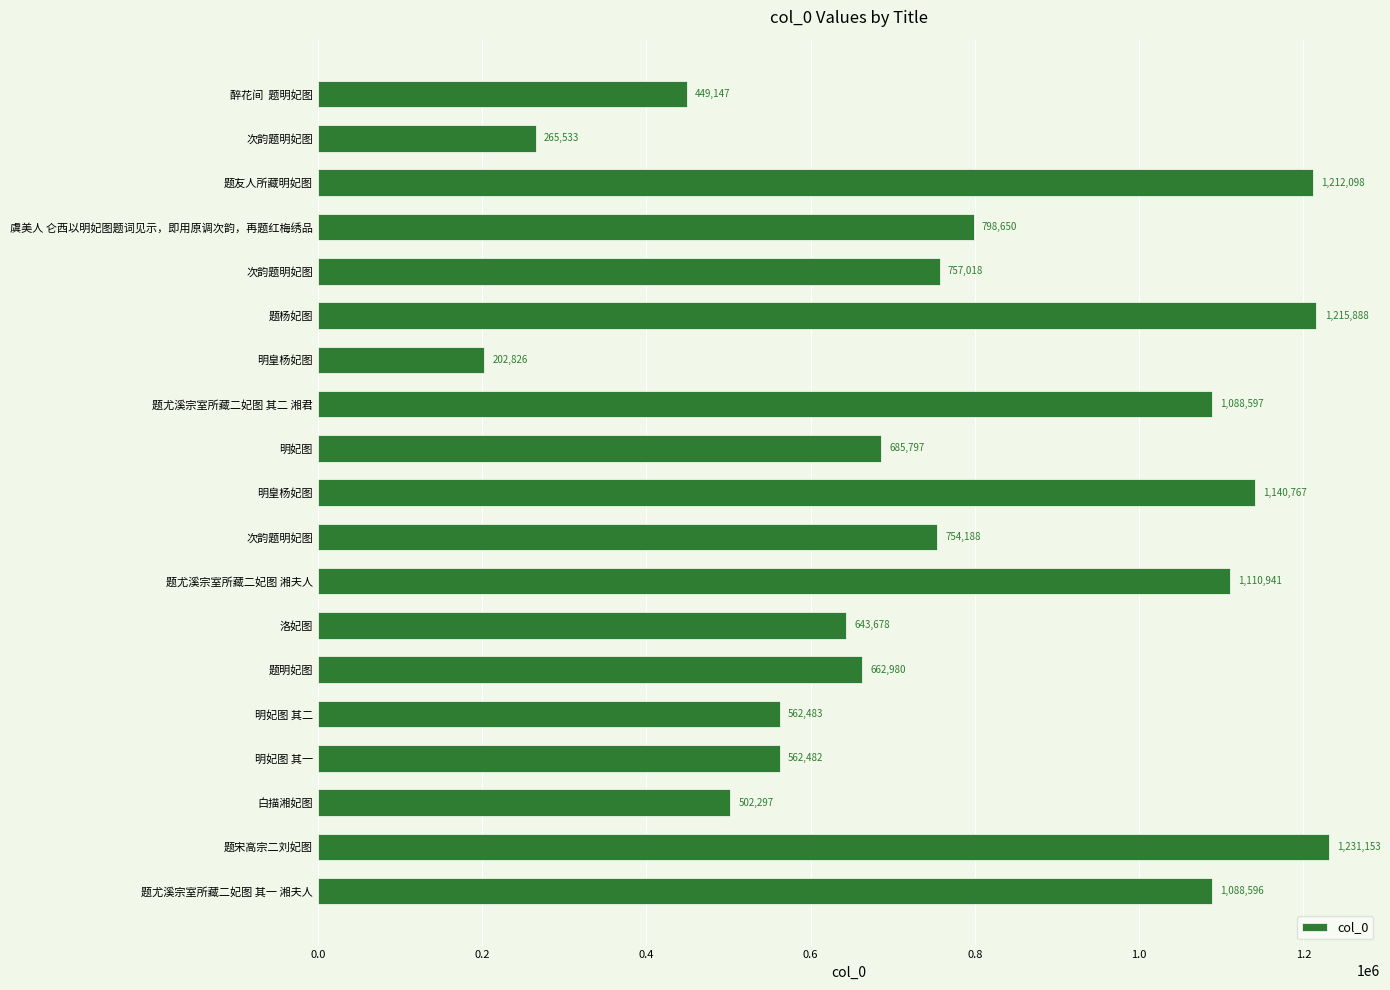

How many bars are there in total?

19